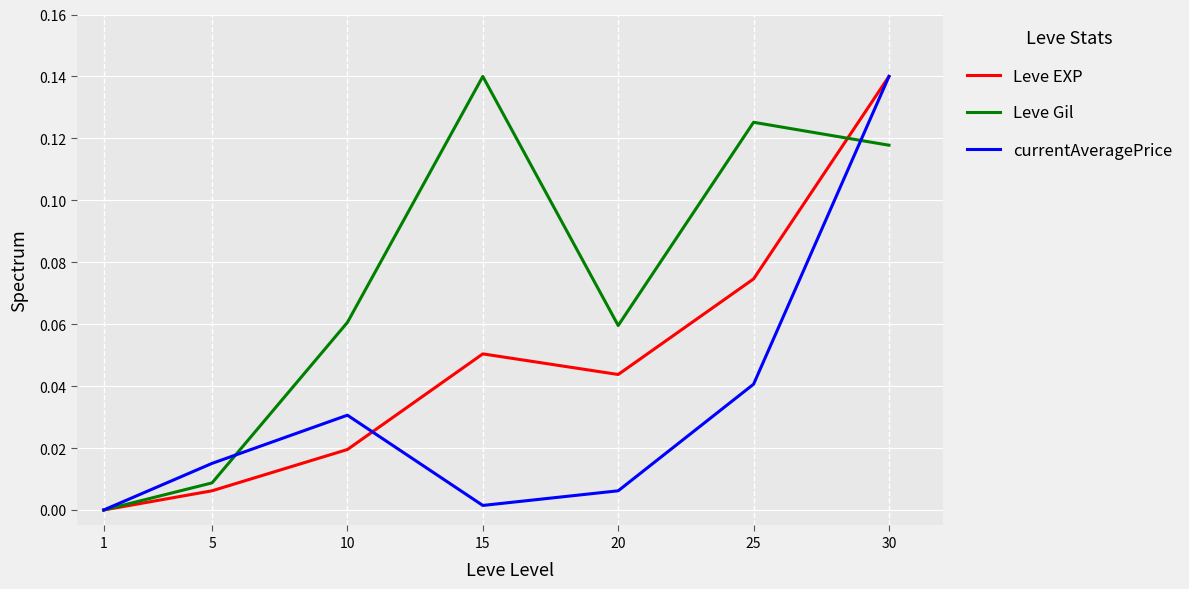

List the labels in order of Leve EXP value, largest first.

30, 25, 15, 20, 10, 5, 1